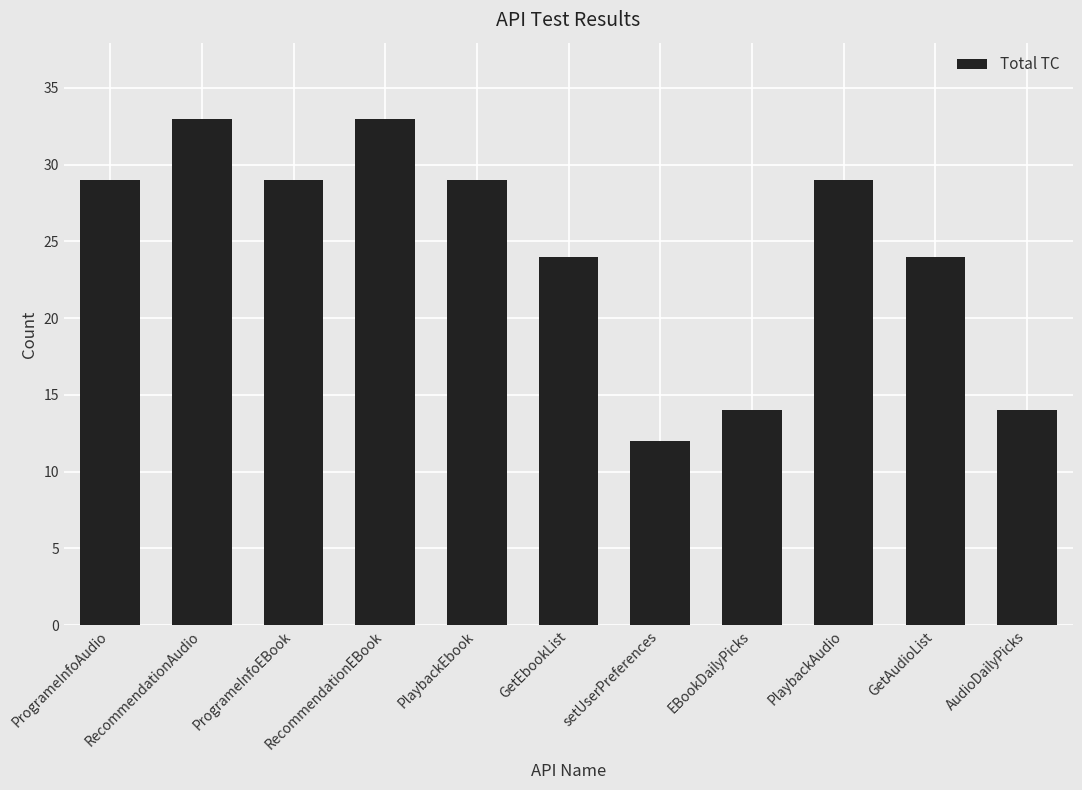

Reading left to right, list all the values displayed in this chart.

29	33	29	33	29	24	12	14	29	24	14